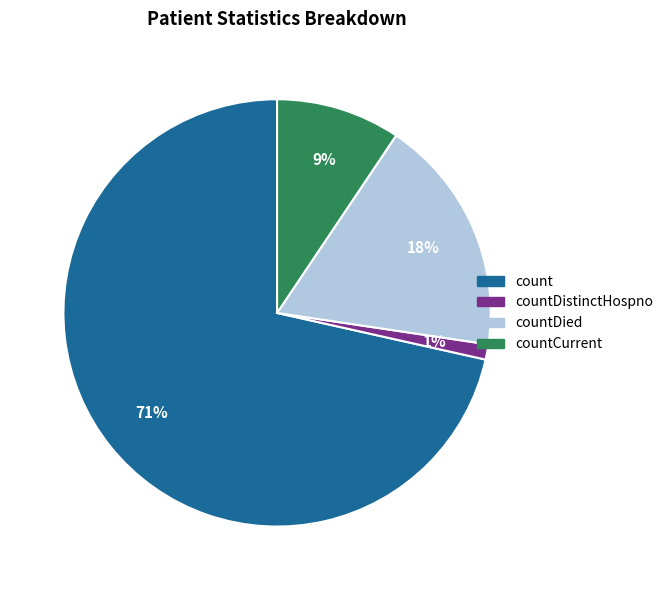

What is the smallest slice in the pie chart?

countDistinctHospno